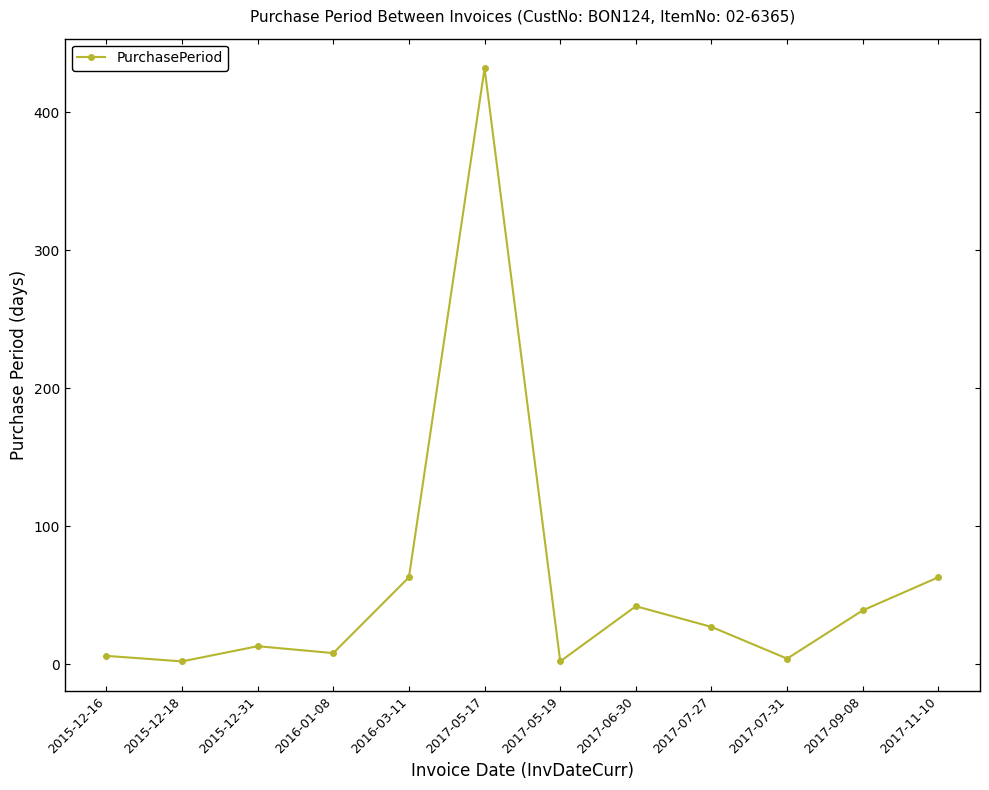

What is the greatest value displayed?

432